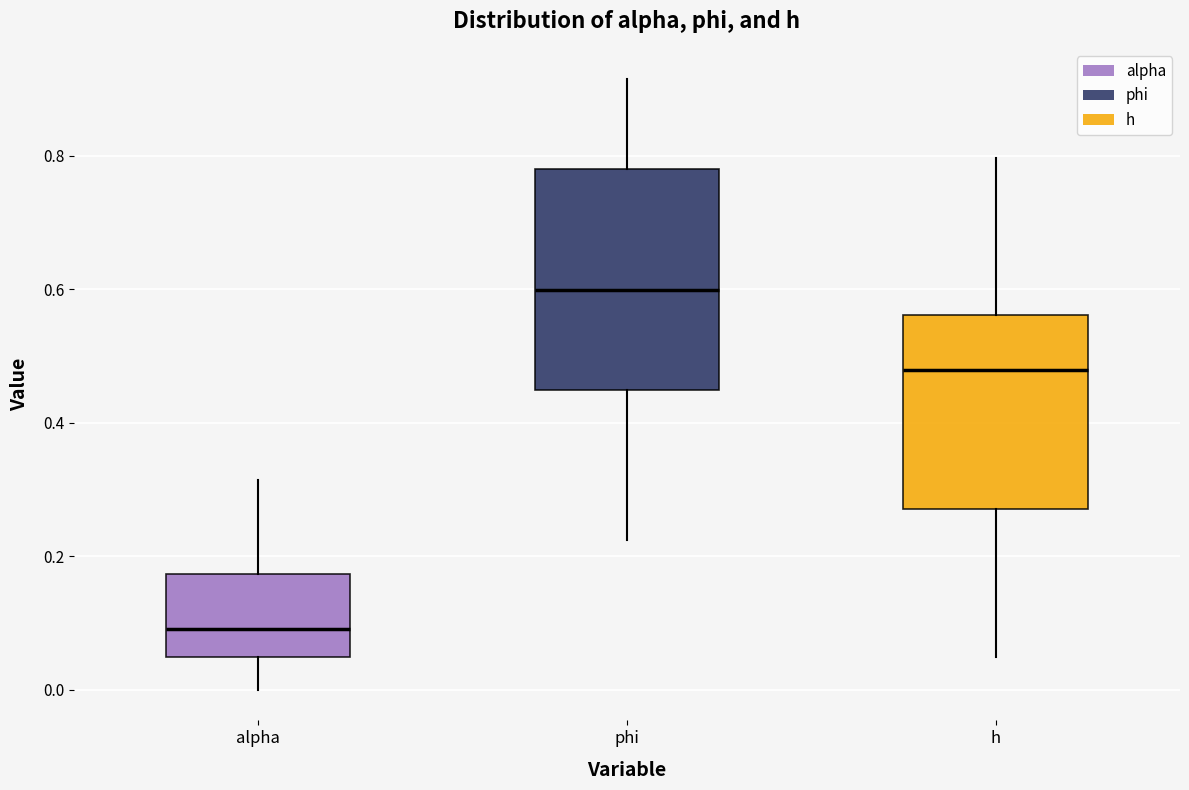

Which box is the tallest, from its lower edge to its upper edge?

phi